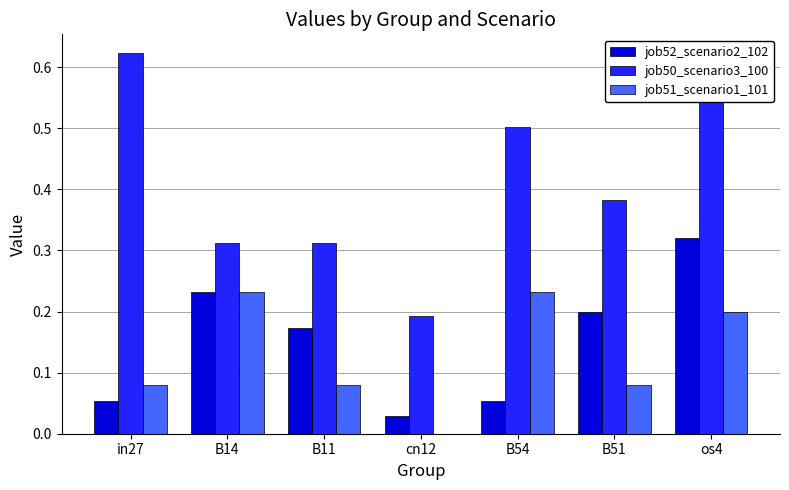

Is the value of job51_scenario1_101 at cn12 greater than the value of job50_scenario3_100 at B14?

No